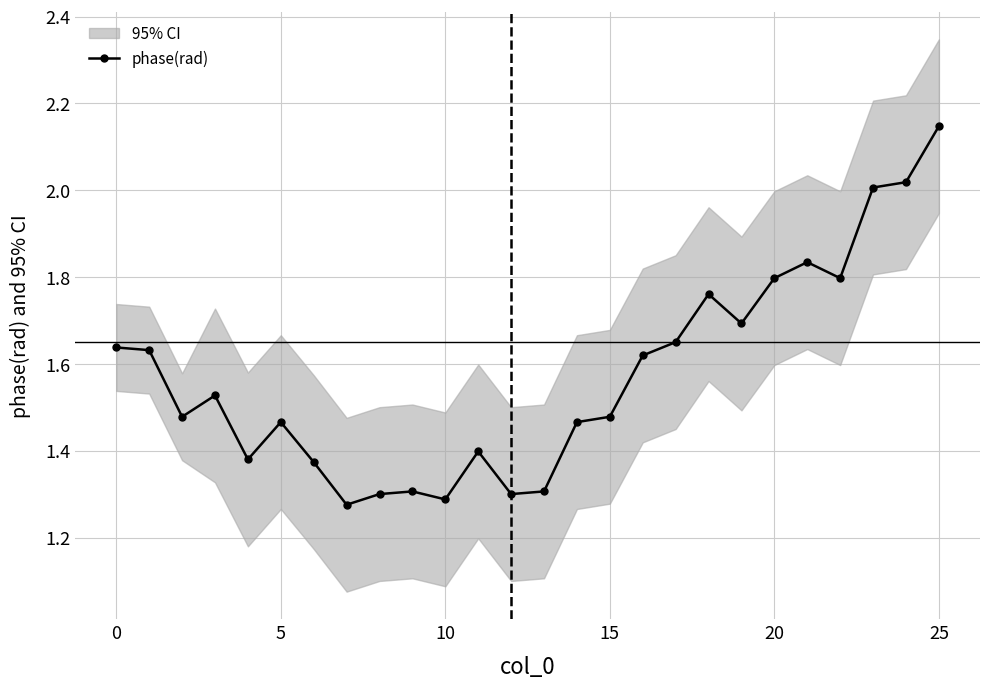

Is it true that the value at 19 is 1.7?

True